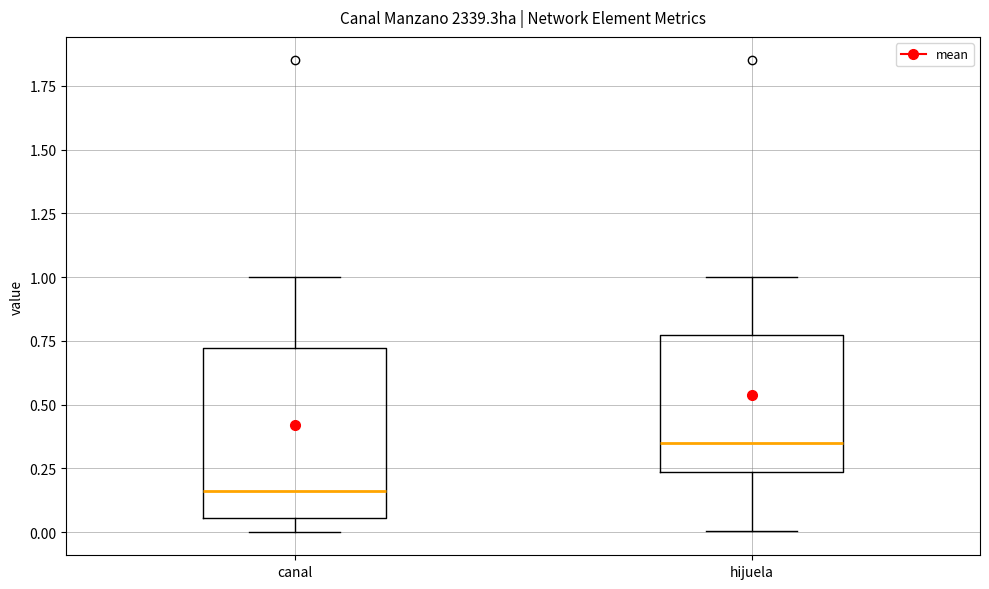

Reading left to right, read every box against the y-axis: the position of its median line, the range the box covers, and the ends of its whiskers. The values are not printed on the chart, so give them approximately, as read against the axis.

canal: median 0.15, box 0.05 to 0.70, whiskers 0.00 to 1.00
hijuela: median 0.35, box 0.25 to 0.75, whiskers 0.00 to 1.00